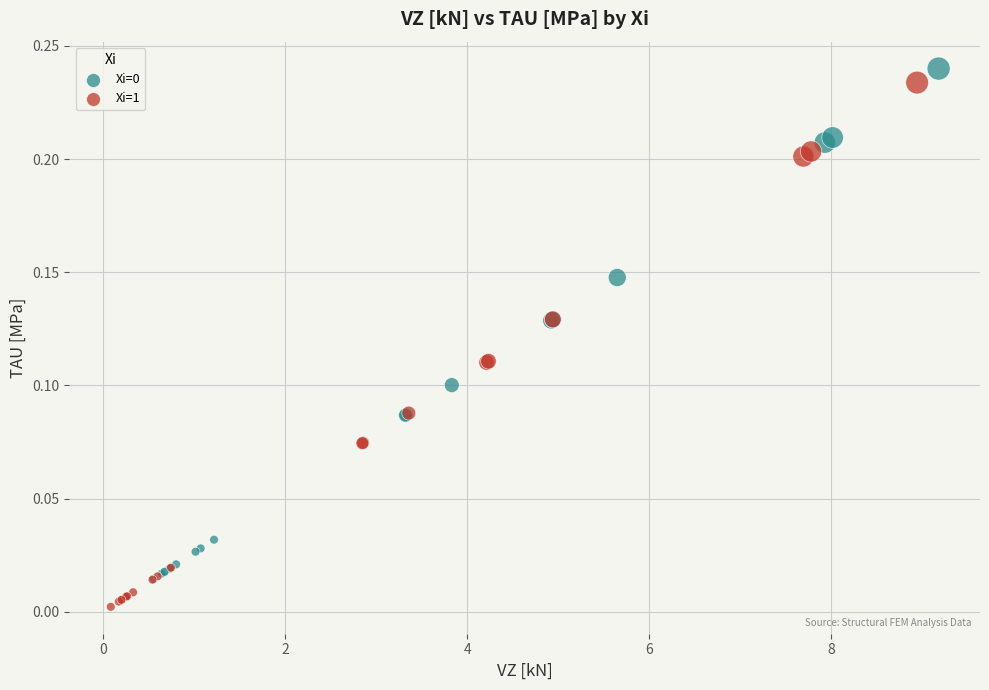

Which series has the largest Y range (max minus min)?

Xi=1